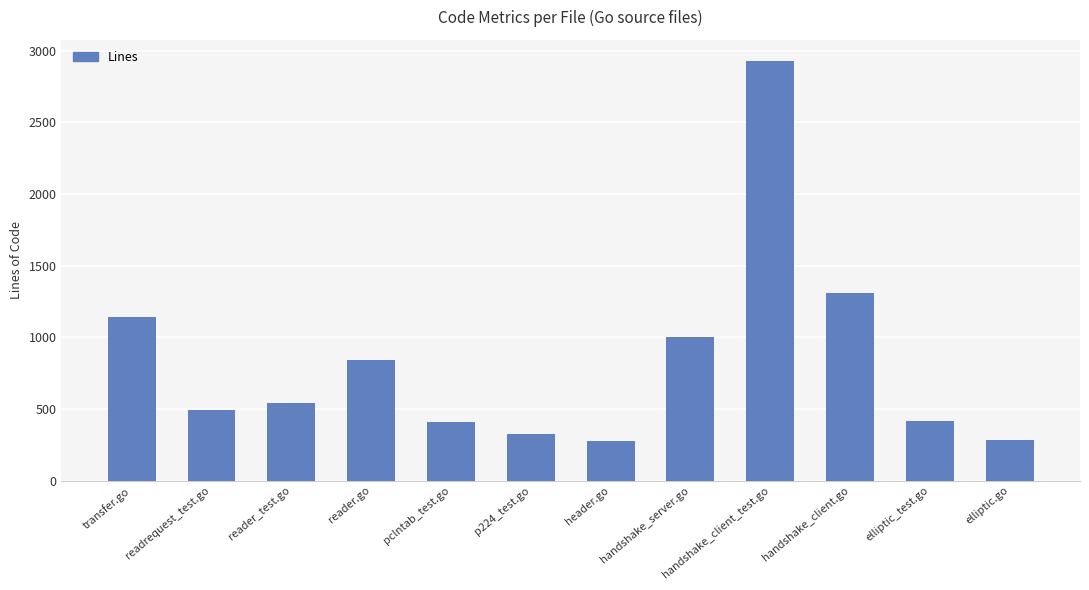

The value at transfer.go is 1140. True or false?

True